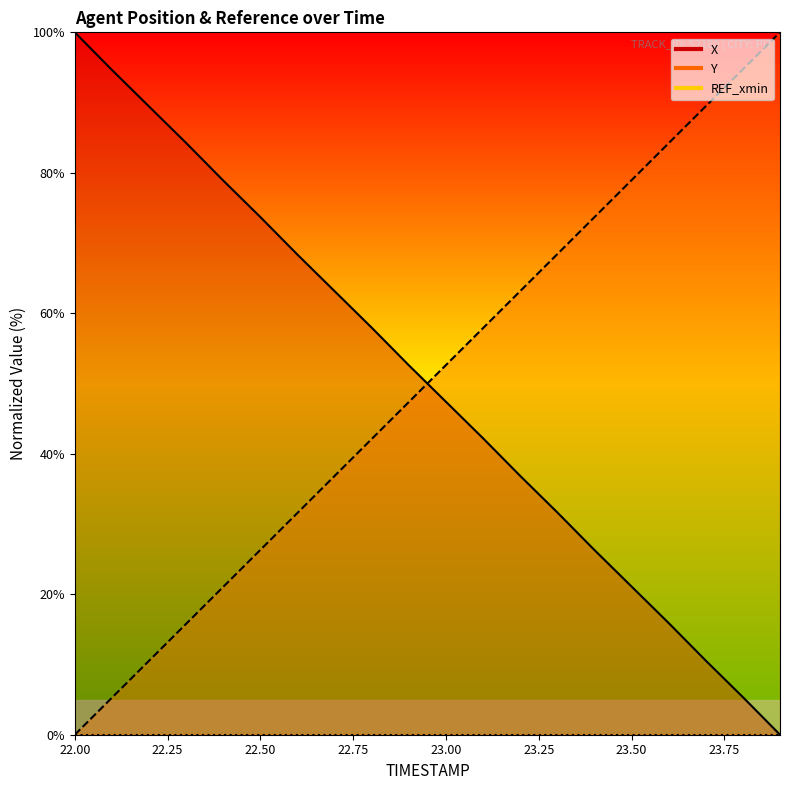

Rank the categories by Y value from highest to lowest.

23.9, 23.8, 23.7, 23.6, 23.5, 23.4, 23.3, 23.2, 23.1, 23.0, 22.9, 22.8, 22.7, 22.6, 22.5, 22.4, 22.3, 22.2, 22.1, 22.0